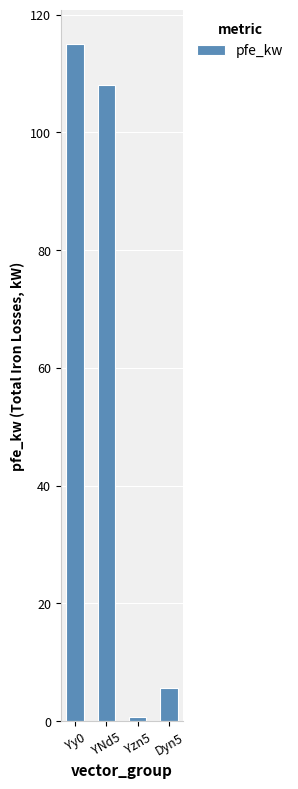

What is the change in value from Yy0 to Yzn5?

-114.2